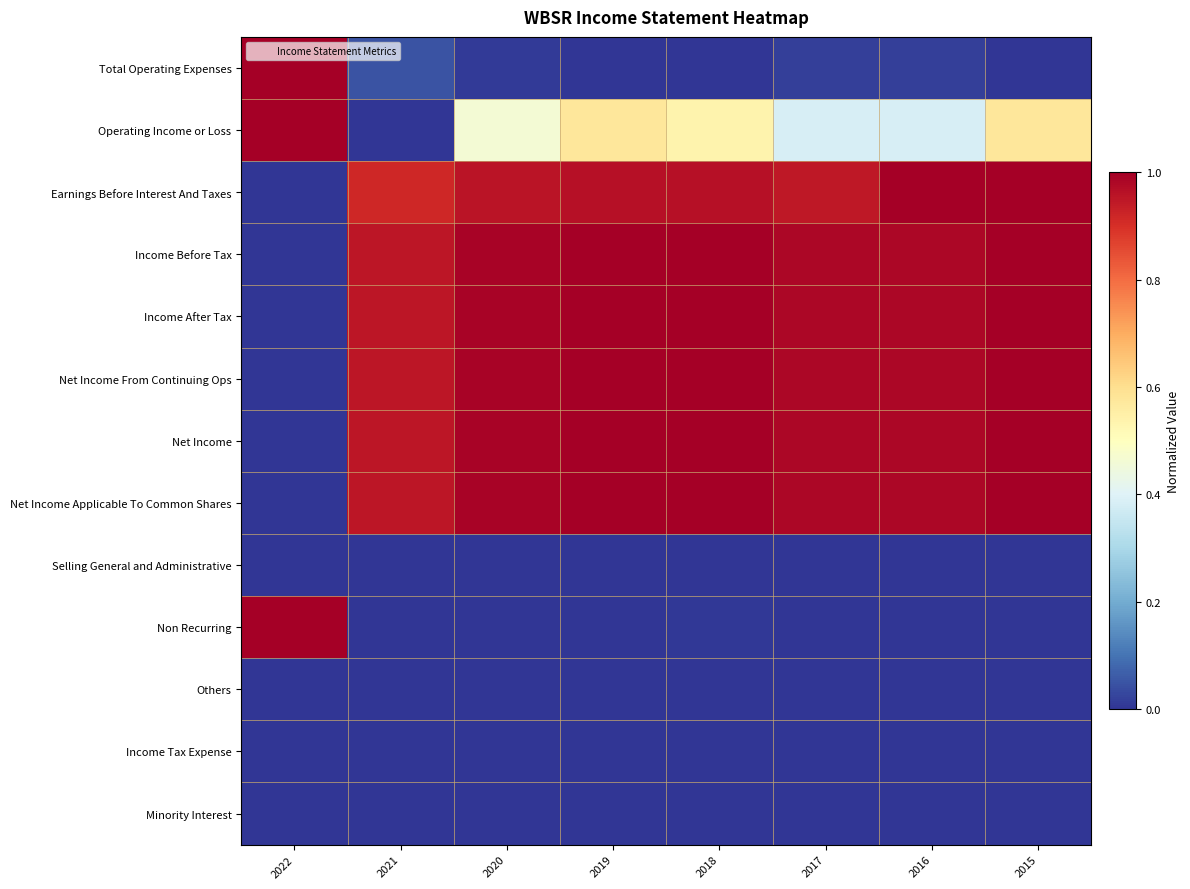

What is the difference between the highest and lowest values at 2019?

1.0